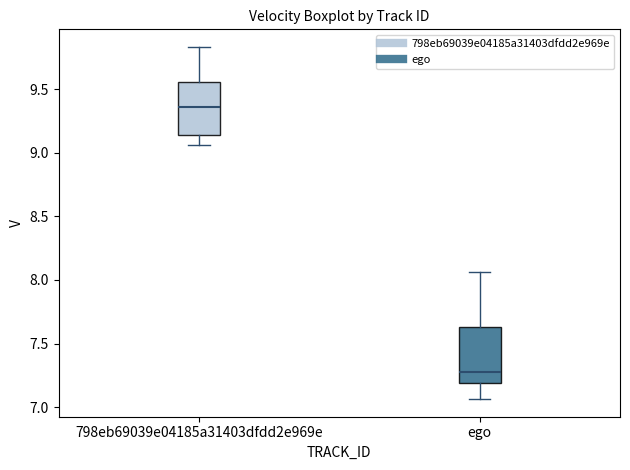

Which box's median line is the lowest?

ego